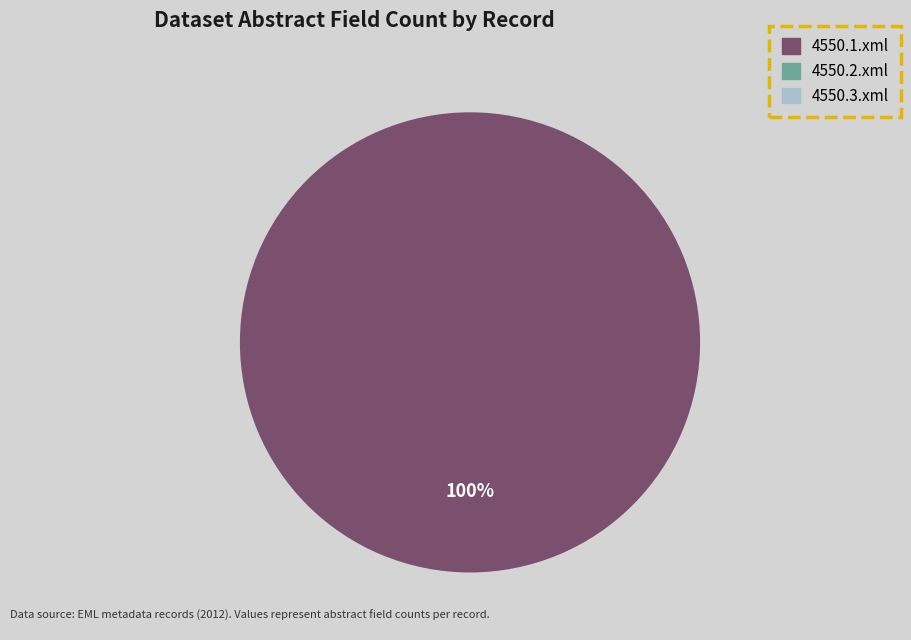

Rank the categories by value from highest to lowest.

4550.1.xml, 4550.2.xml, 4550.3.xml